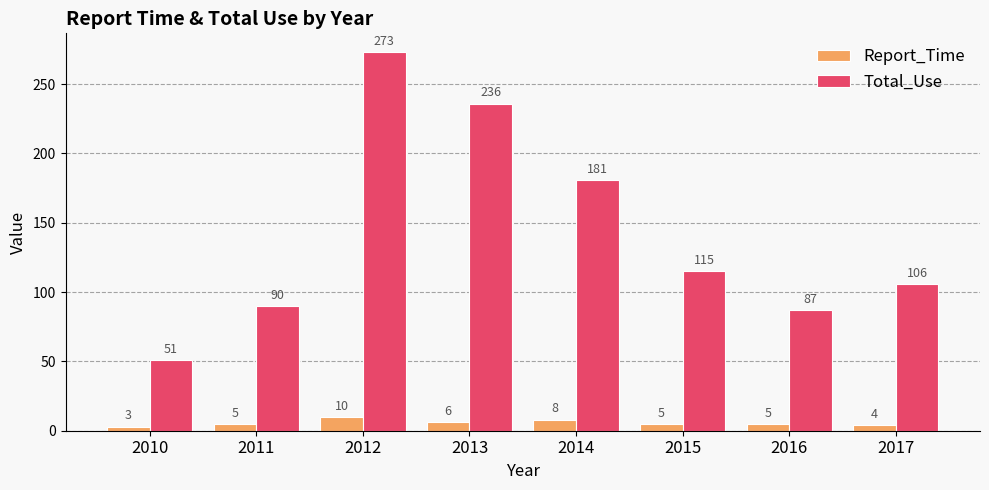

Reading left to right, extract all data points from this chart.

Report_Time: 2010=3	2011=5	2012=10	2013=6	2014=8	2015=5	2016=5	2017=4
Total_Use: 2010=51	2011=90	2012=273	2013=236	2014=181	2015=115	2016=87	2017=106